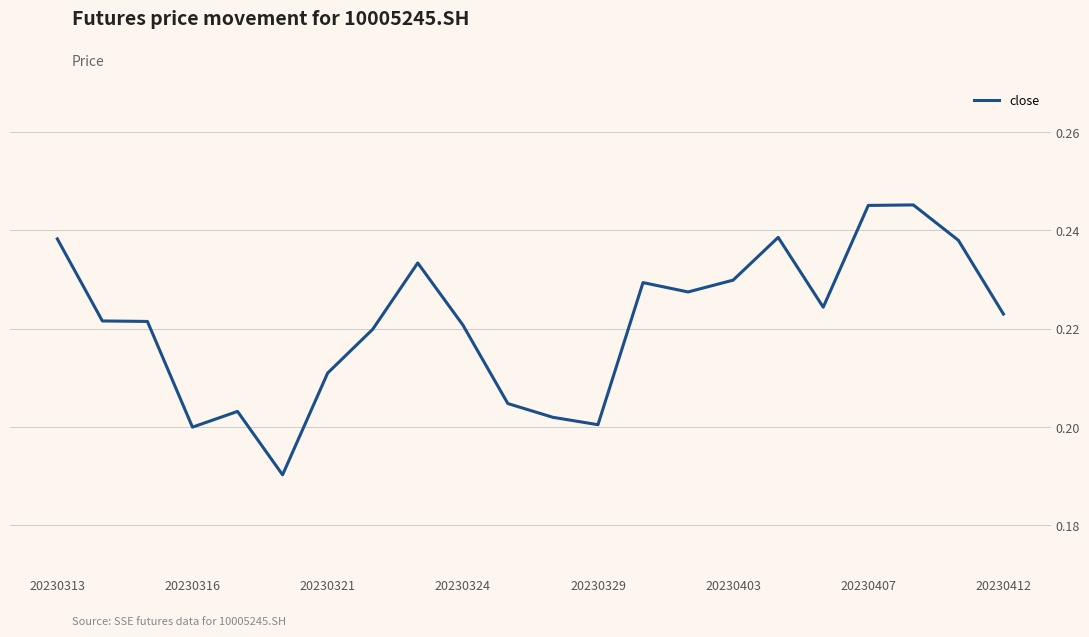

Is this an area chart (filled region under the line)?

No